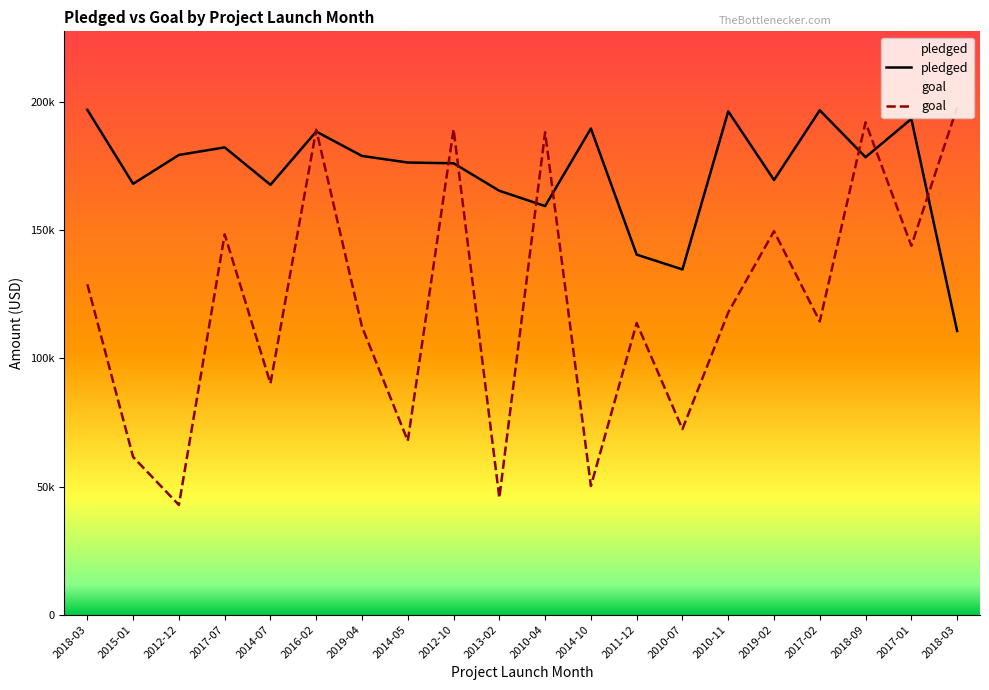

What is the difference between the highest and lowest values at 2010-04?

28795